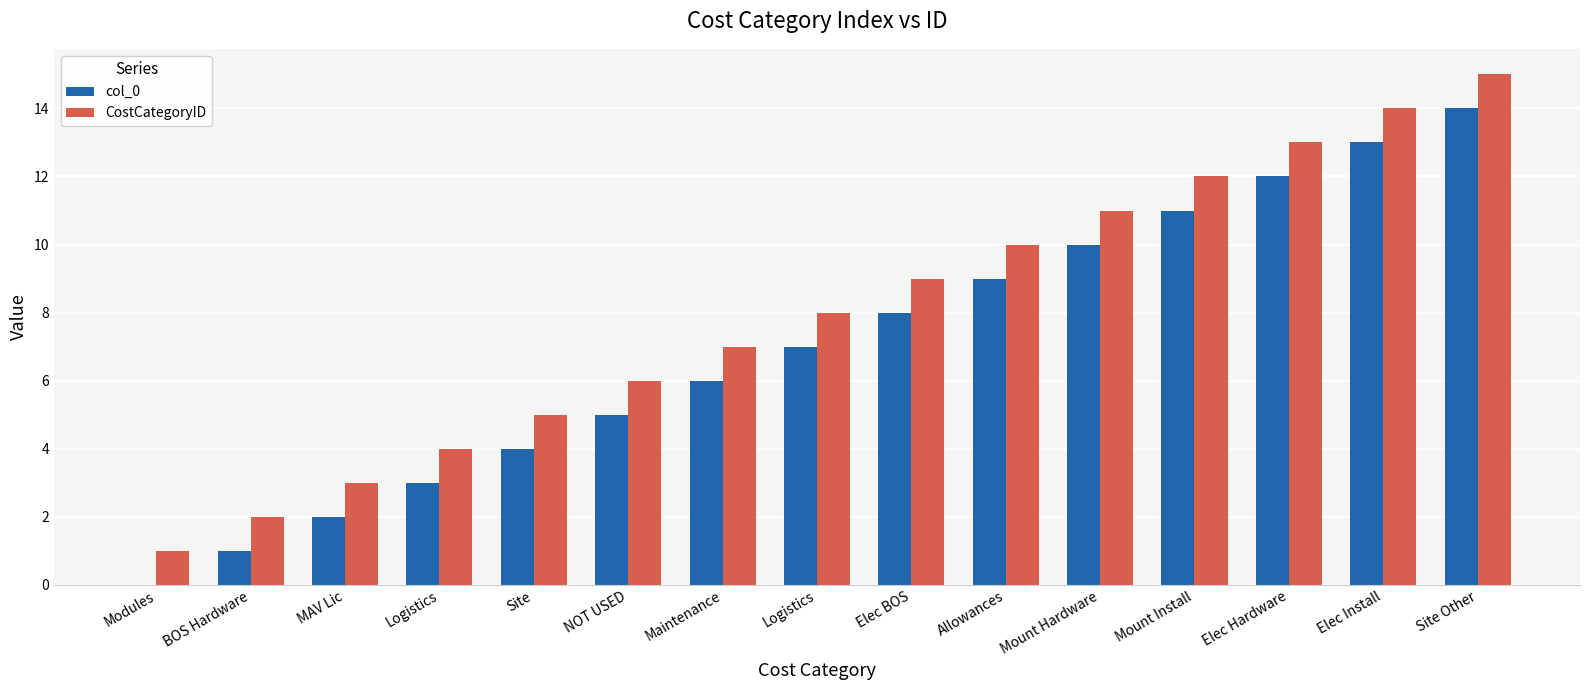

What are all the series names shown in the legend?

col_0, CostCategoryID